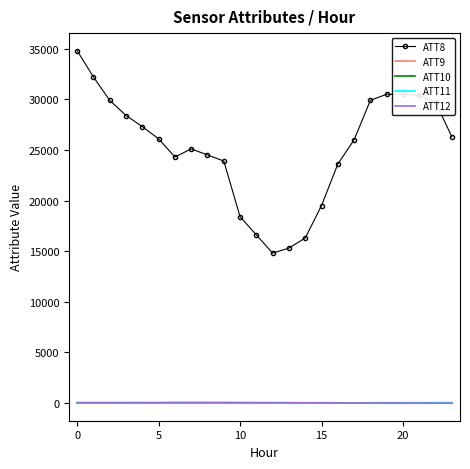

What is the maximum value shown in the chart?

34800.0